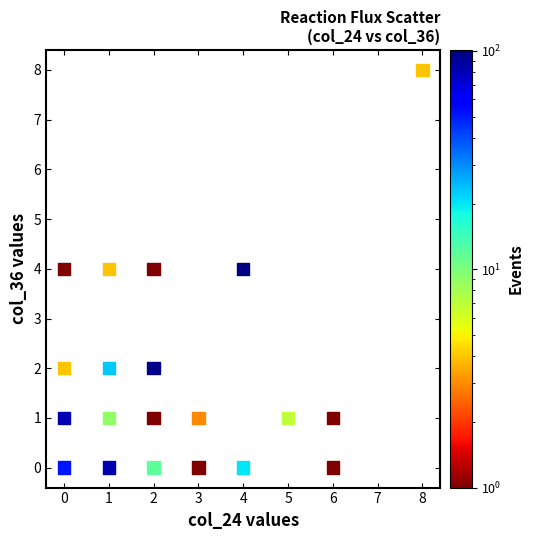

What is the range of Y values (max minus min)?

8